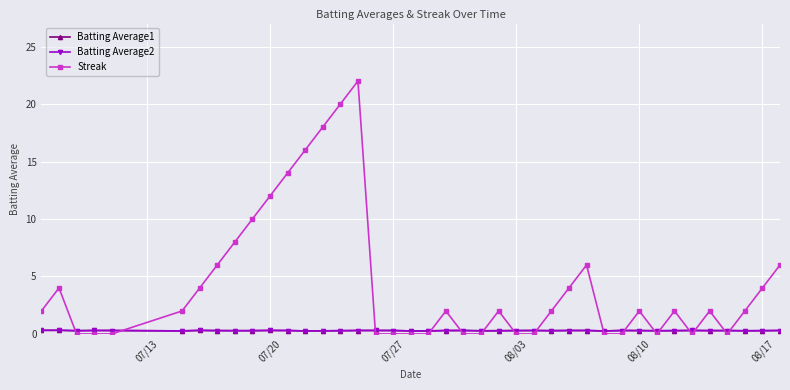

Reading left to right, extract all data points from this chart.

Batting Average1: 0.3	0.3	0.3	0.3	0.3	0.3	0.3	0.3	0.3	0.3	0.3	0.3	0.3	0.3	0.3	0.3	0.3	0.3	0.3	0.3	0.3	0.3	0.3	0.3	0.3	0.3	0.3	0.3	0.3	0.3	0.3	0.3	0.3	0.3	0.3	0.3	0.3	0.3	0.3	0.3
Batting Average2: 0.3	0.3	0.3	0.3	0.3	0.3	0.3	0.3	0.3	0.3	0.3	0.3	0.3	0.3	0.3	0.3	0.3	0.3	0.3	0.3	0.3	0.3	0.3	0.3	0.3	0.3	0.3	0.3	0.3	0.3	0.3	0.3	0.3	0.3	0.3	0.3	0.3	0.3	0.3	0.3
Streak: 2.0	4.0	0.0	0.0	0.0	2.0	4.0	6.0	8.0	10.0	12.0	14.0	16.0	18.0	20.0	22.0	0.0	0.0	0.0	0.0	2.0	0.0	0.0	2.0	0.0	0.0	2.0	4.0	6.0	0.0	0.0	2.0	0.0	2.0	0.0	2.0	0.0	2.0	4.0	6.0